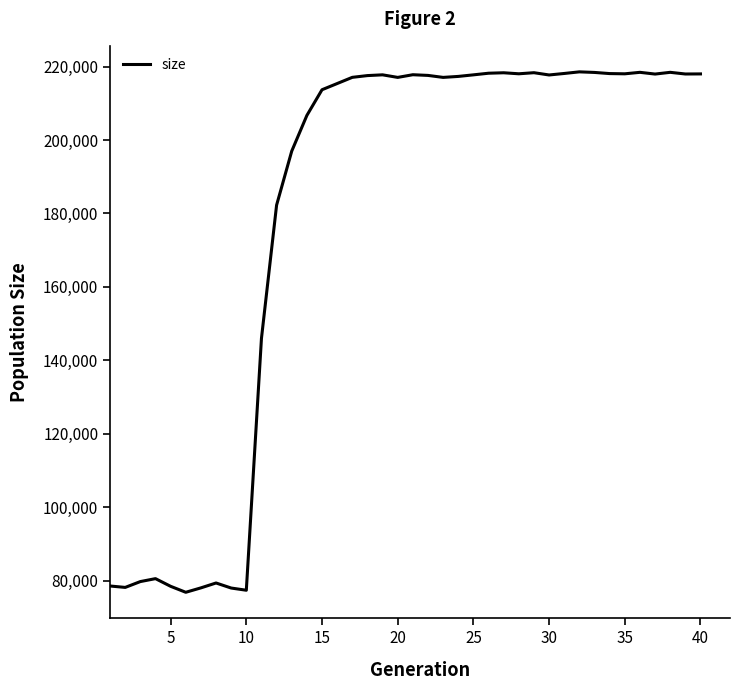

What is the greatest value displayed?

218551